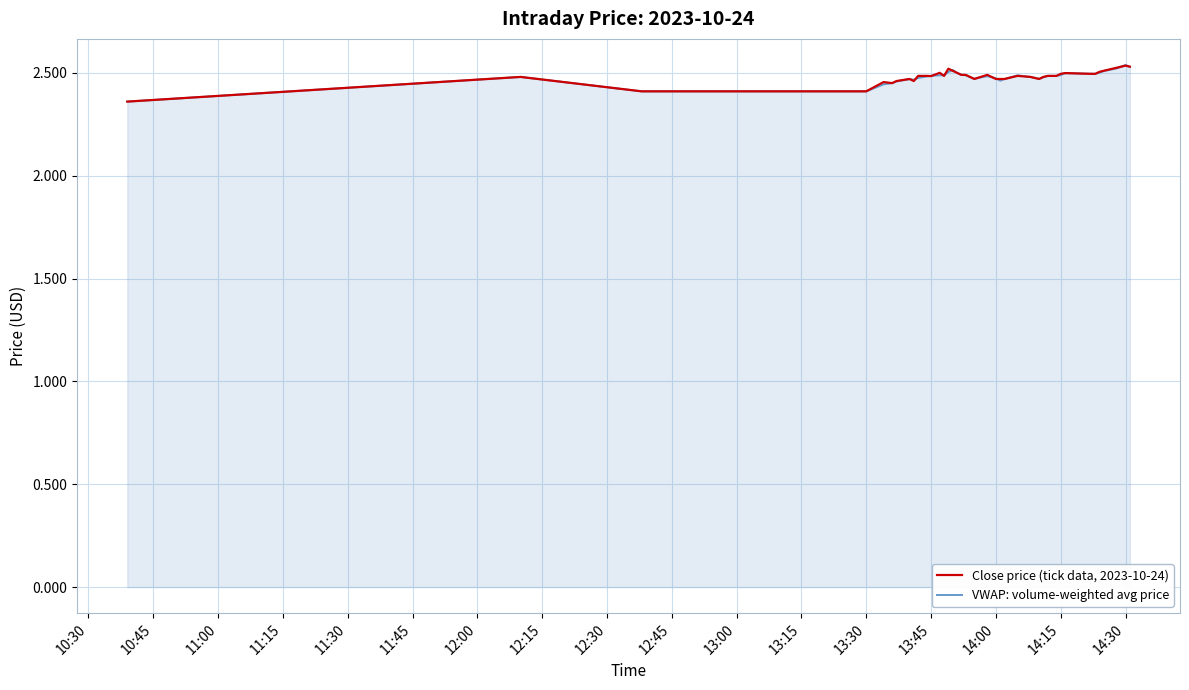

Count the VWAP: volume-weighted avg price values in the range 2 to 3.

40